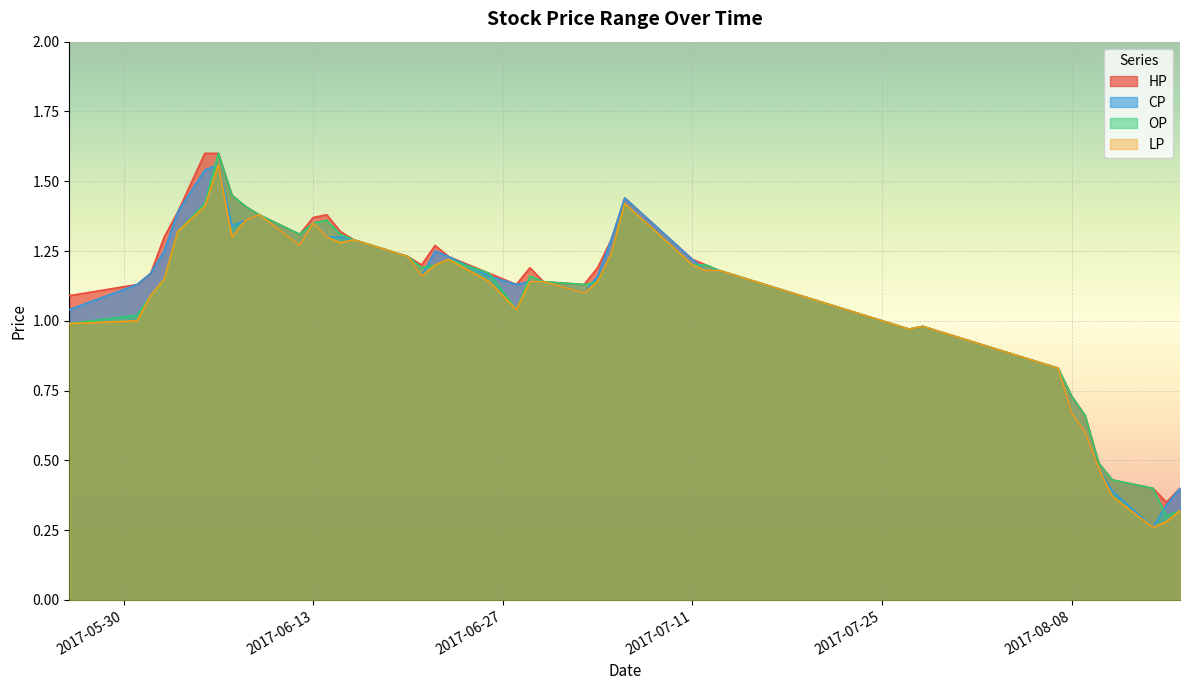

Reading left to right, transcribe all the data shown in this chart.

HP: 1.1	1.1	1.2	1.3	1.4	1.6	1.6	1.4	1.4	1.4	1.3	1.4	1.4	1.3	1.3	1.2	1.2	1.3	1.2	1.2	1.1	1.2	1.1	1.1	1.2	1.3	1.4	1.2	1.2	1.2	1.0	1.0	0.8	0.7	0.7	0.5	0.4	0.4	0.3	0.4
CP: 1.0	1.1	1.2	1.2	1.4	1.5	1.6	1.3	1.4	1.4	1.3	1.4	1.3	1.3	1.3	1.2	1.2	1.2	1.2	1.2	1.1	1.1	1.1	1.1	1.2	1.3	1.4	1.2	1.2	1.2	1.0	1.0	0.8	0.7	0.6	0.5	0.4	0.3	0.3	0.4
OP: 1.0	1.0	1.1	1.1	1.3	1.4	1.6	1.4	1.4	1.4	1.3	1.4	1.4	1.3	1.3	1.2	1.2	1.2	1.2	1.2	1.0	1.2	1.1	1.1	1.1	1.2	1.4	1.2	1.2	1.2	1.0	1.0	0.8	0.7	0.7	0.5	0.4	0.4	0.3	0.3
LP: 1.0	1.0	1.1	1.1	1.3	1.4	1.6	1.3	1.4	1.4	1.3	1.4	1.3	1.3	1.3	1.2	1.2	1.2	1.2	1.1	1.0	1.1	1.1	1.1	1.1	1.2	1.4	1.2	1.2	1.2	1.0	1.0	0.8	0.7	0.6	0.5	0.4	0.3	0.3	0.3